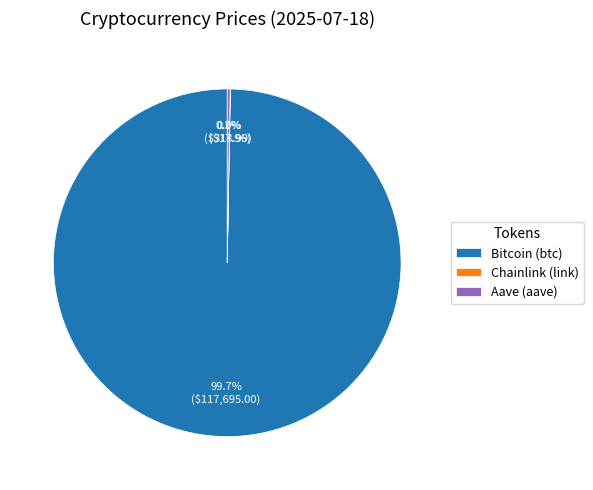

Which slice is the largest?

Bitcoin (btc)